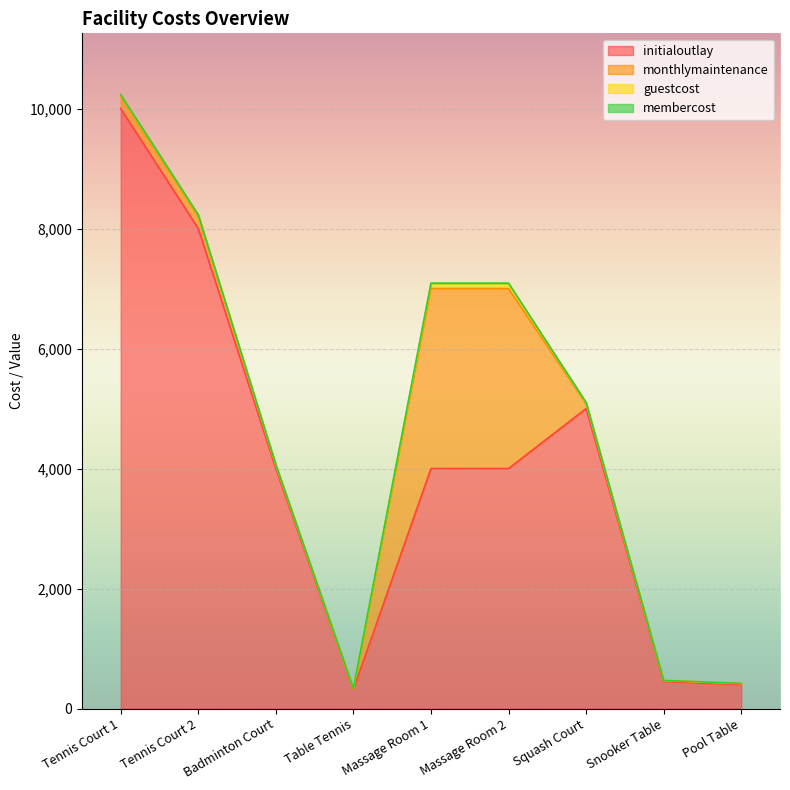

Where does the membercost series first go above 3?

Tennis Court 1